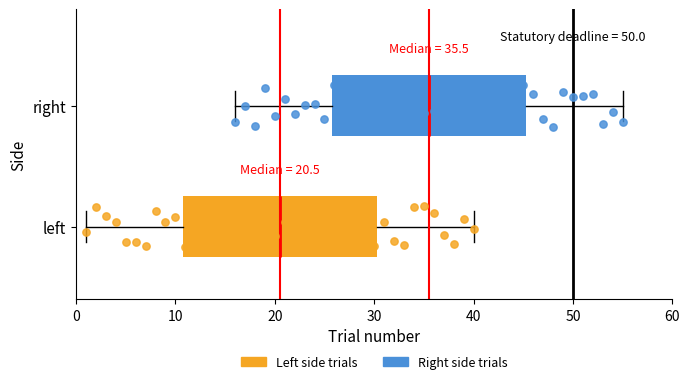

Which box has the furthest to the left median line?

left